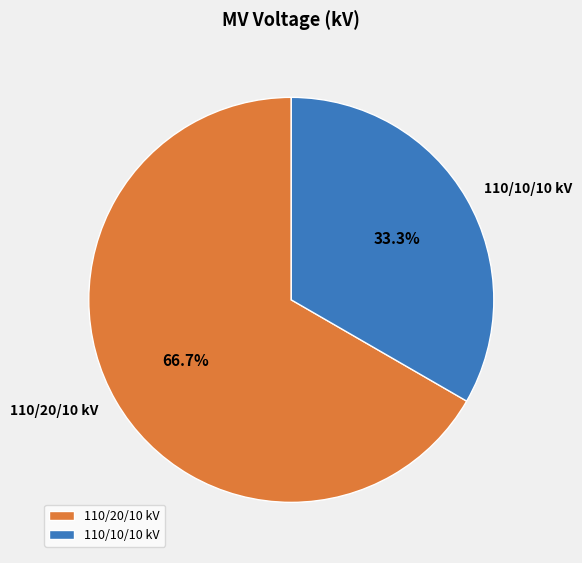

Rank the categories by value from highest to lowest.

110/20/10 kV, 110/10/10 kV